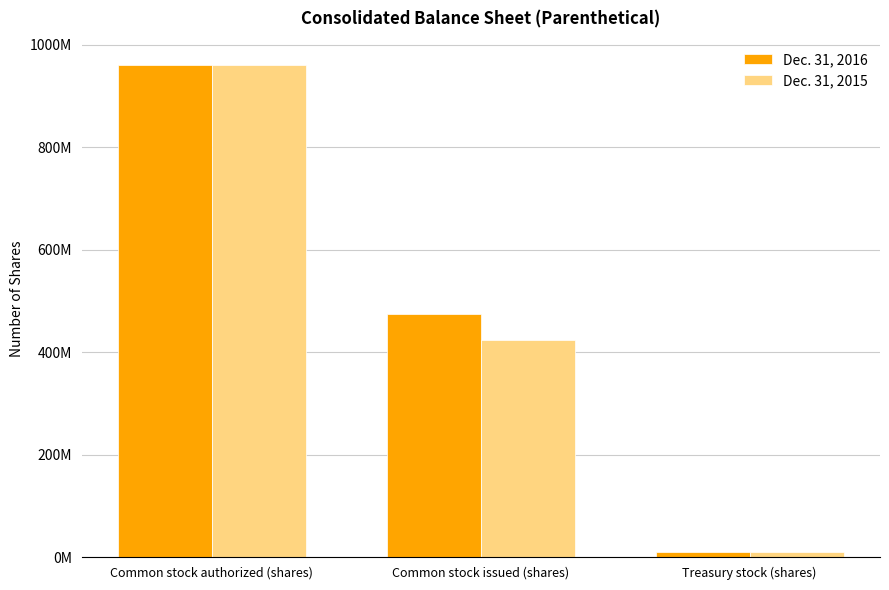

Rank the series at Common stock issued (shares) from highest to lowest value.

Dec. 31, 2016, Dec. 31, 2015